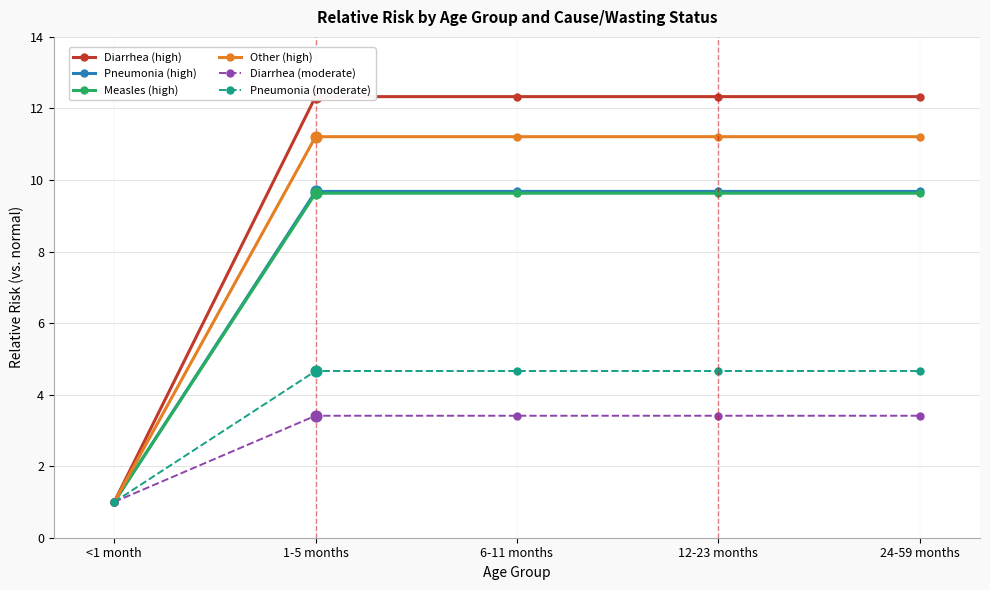

What is the total value across all series at <1 month?

6.0